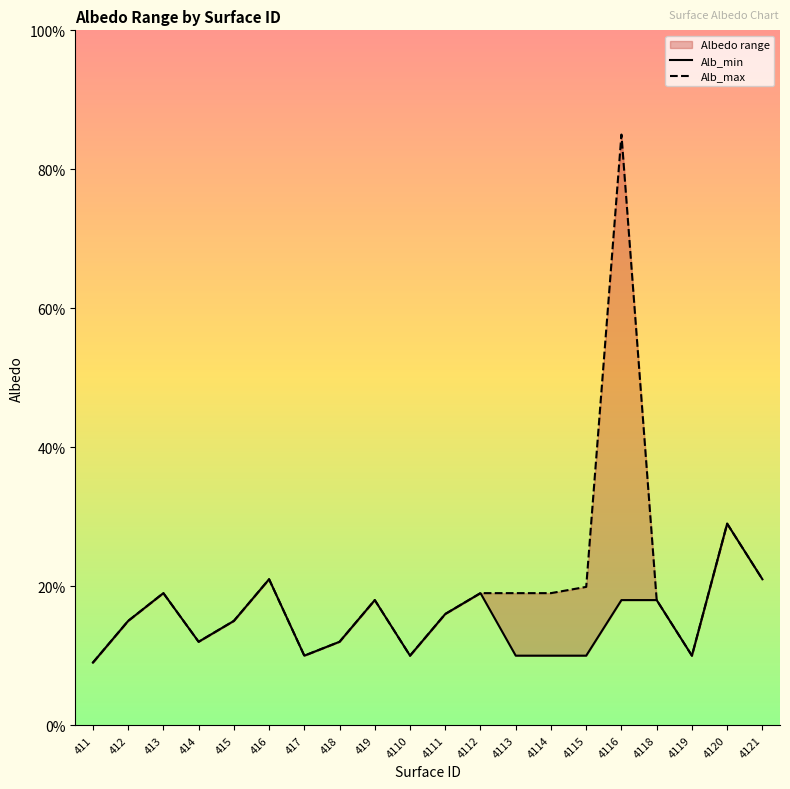

What is the sum of the Alb_min values at 412 and 414?

0.3